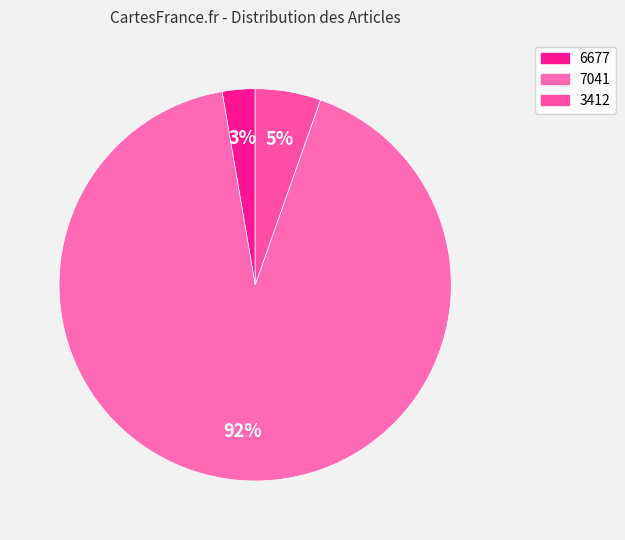

True or false: 7041 accounts for 92% of the total.

True